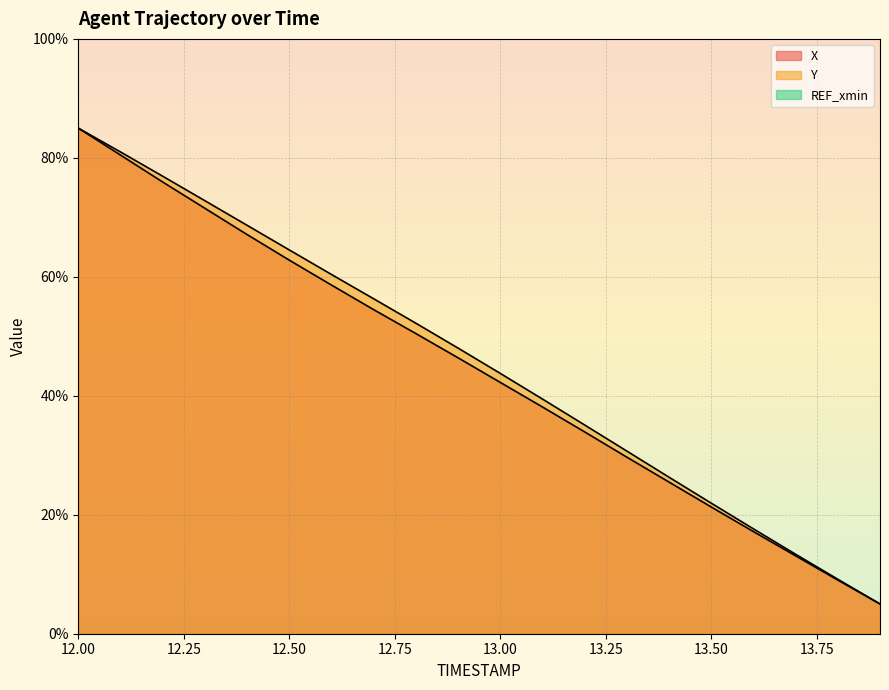

What is the minimum value shown in the chart?

5.0